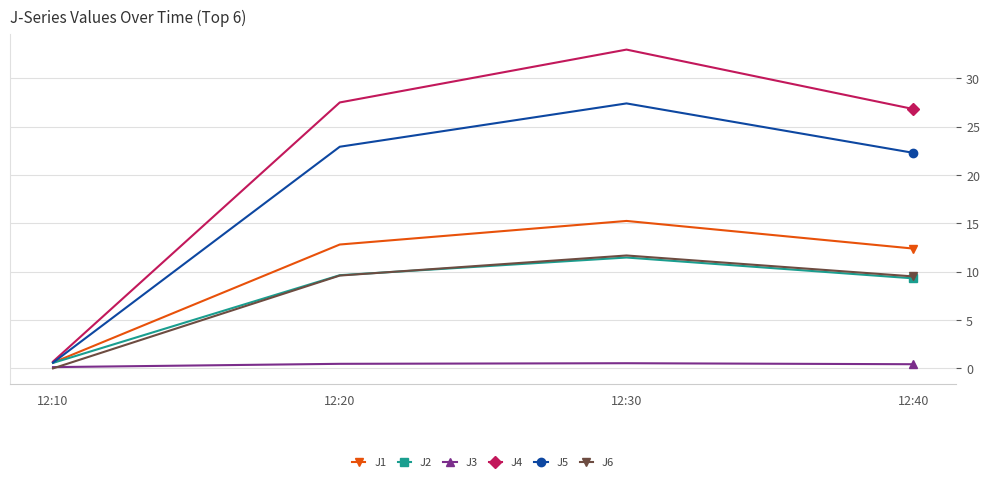

What is the sum of the J5 values at 12:20 and 12:10?

23.5